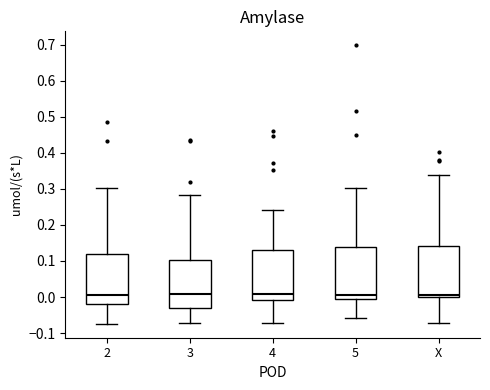

Reading left to right, transcribe this box plot: for each box, give where its median line is, the range the box spans, and where its two whiskers end, as read against the y-axis. The values are not printed on the chart, so give them approximately, as read against the axis.

2: median 0.01, box -0.02 to 0.12, whiskers -0.07 to 0.30
3: median 0.01, box -0.03 to 0.10, whiskers -0.07 to 0.28
4: median 0.01, box -0.01 to 0.13, whiskers -0.07 to 0.24
5: median 0.01, box 0.00 to 0.14, whiskers -0.06 to 0.30
X: median 0.01, box 0.00 to 0.14, whiskers -0.07 to 0.34